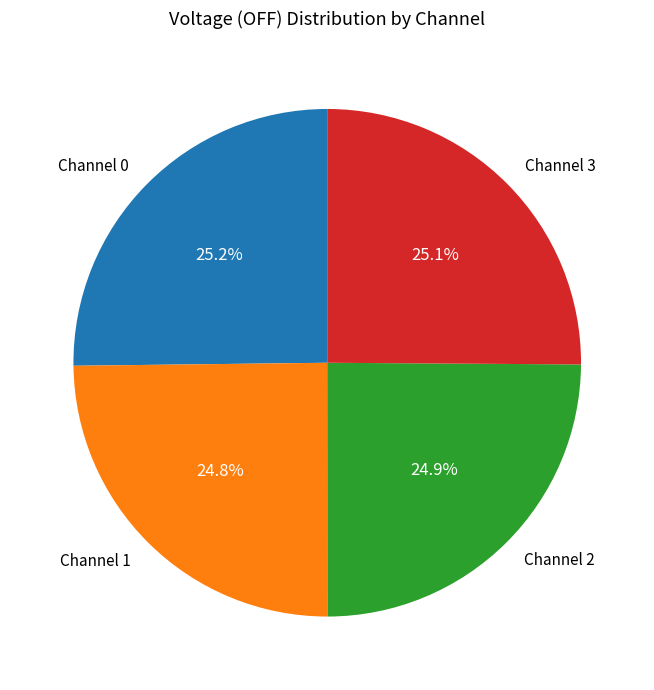

What is the total percentage of Channel 0 and Channel 2?

50.1%